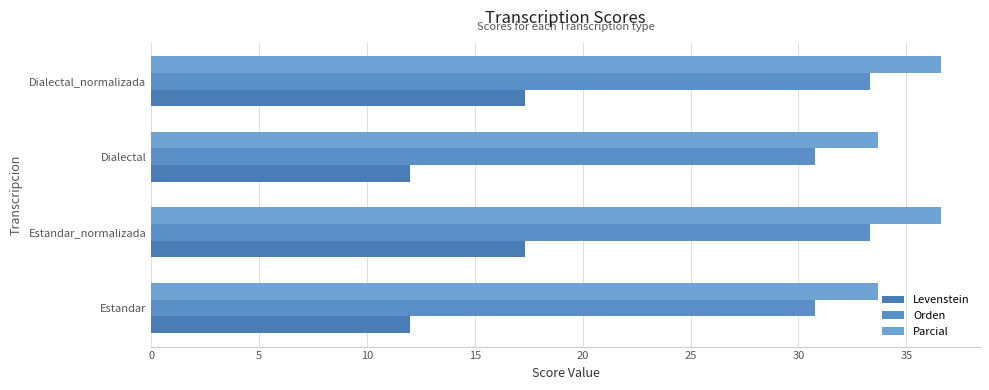

What is the sum of all Orden values?

128.2